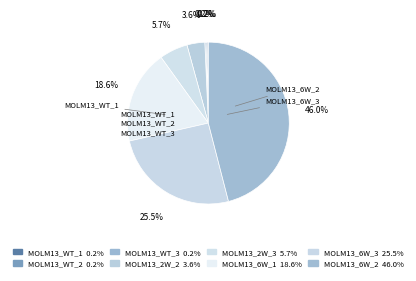

Which slice is the largest?

MOLM13_6W_2